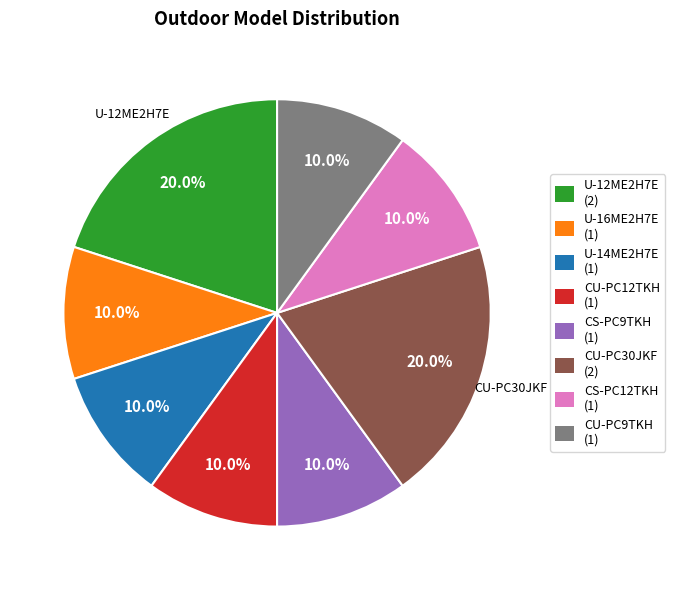

What is the ratio of the value at CS-PC9TKH to the value at U-16ME2H7E?

1.0